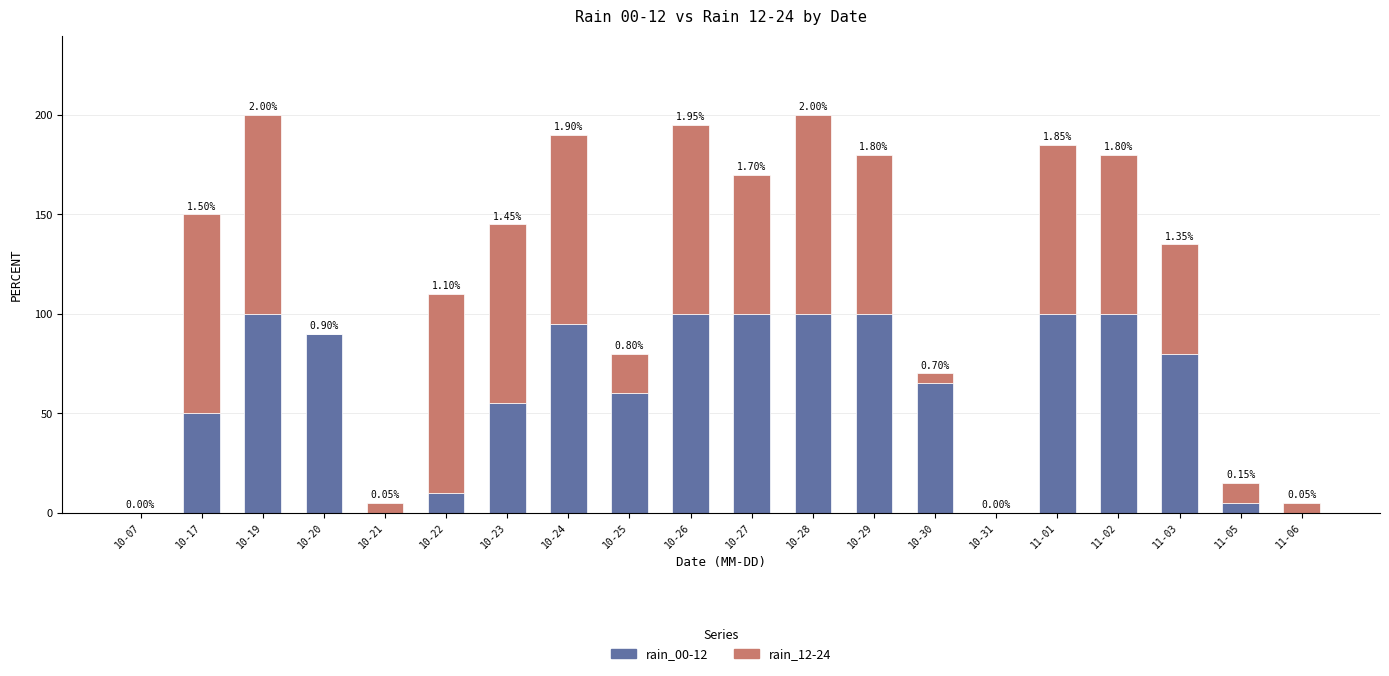

What are all the series names shown in the legend?

rain_00-12, rain_12-24